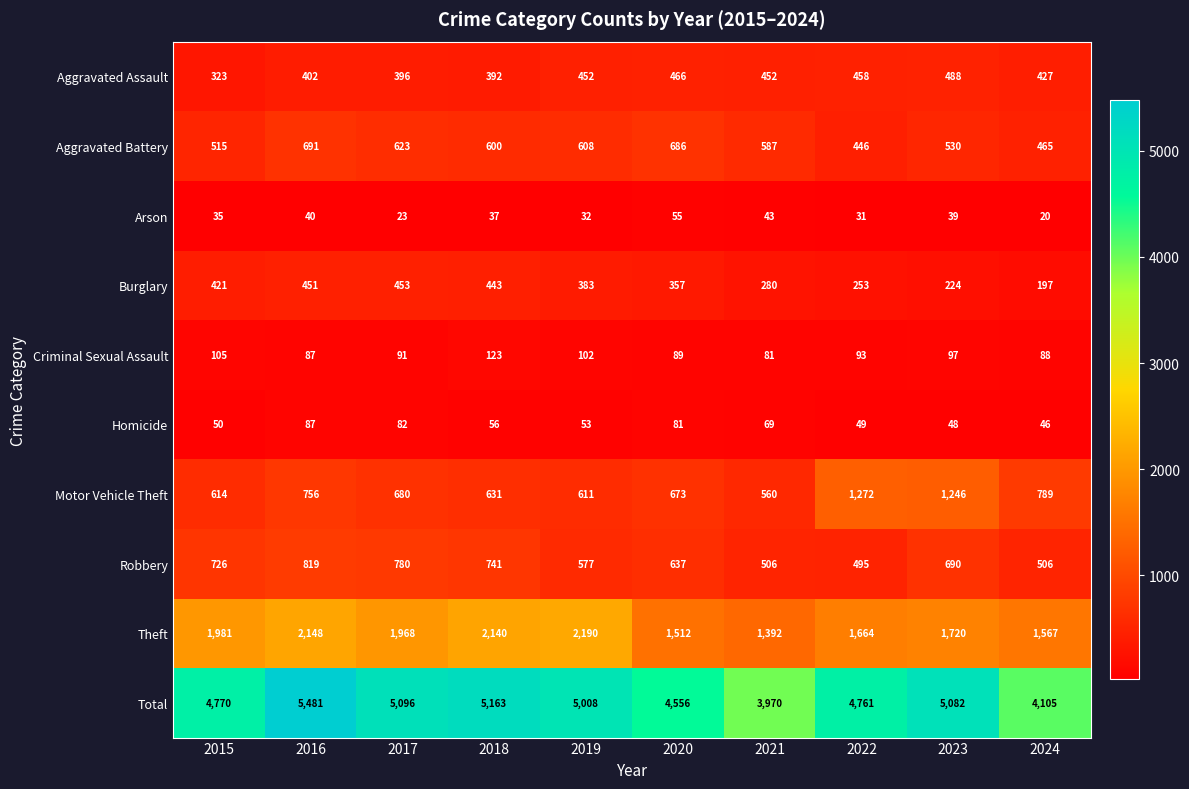

Is it true that Robbery equals 261 at 2024?

False